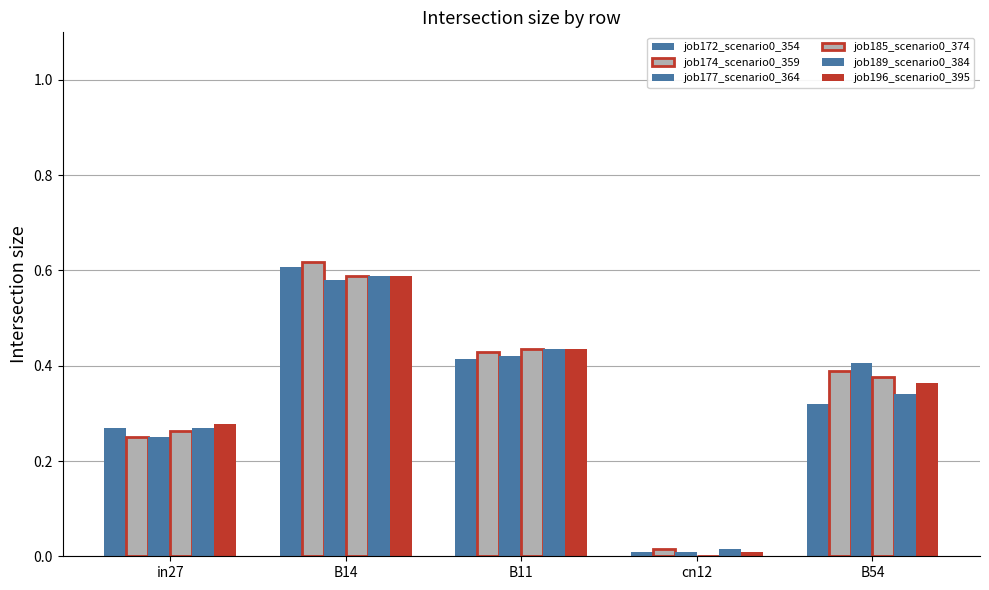

Is the value of job174_scenario0_359 at in27 greater than the value of job189_scenario0_384 at B11?

No